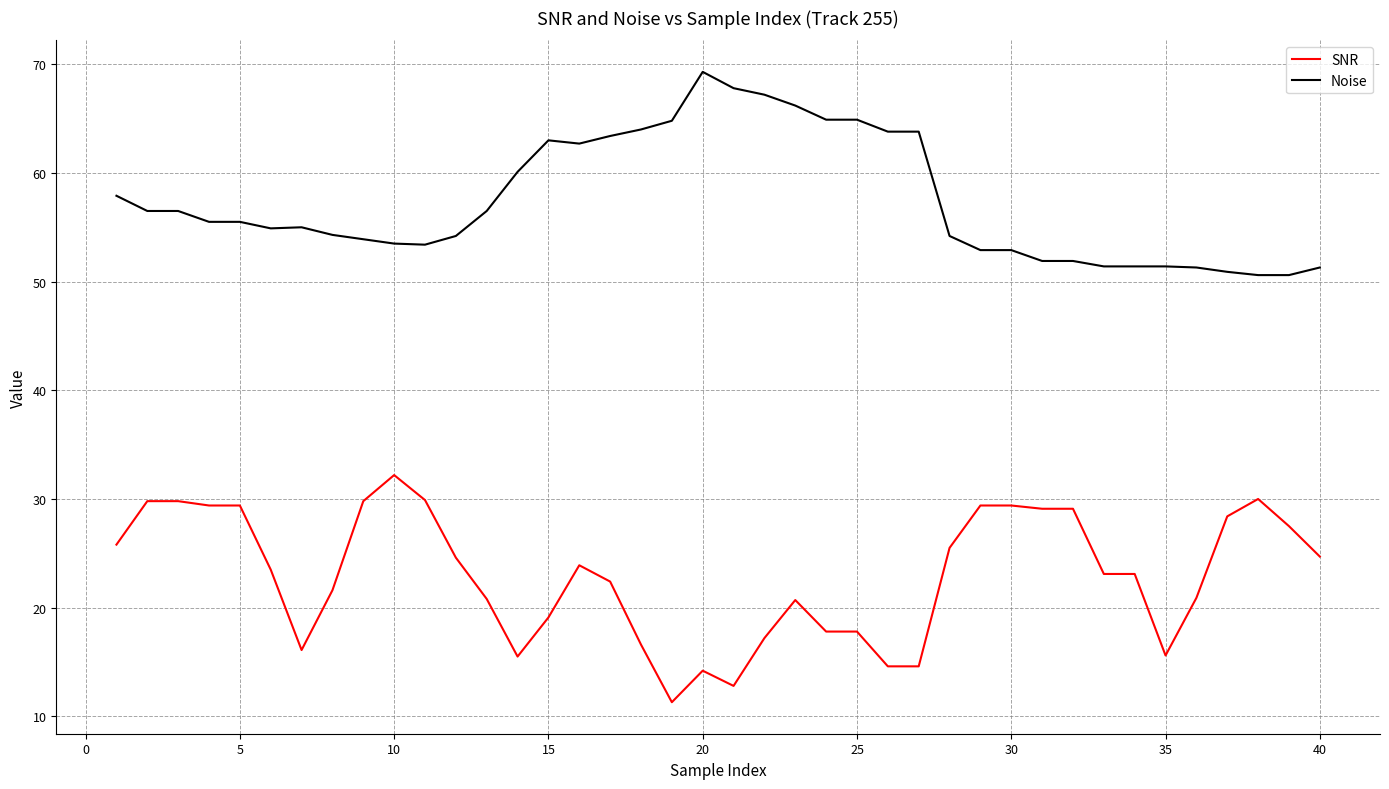

True or false: Noise and SNR intersect in this chart.

False